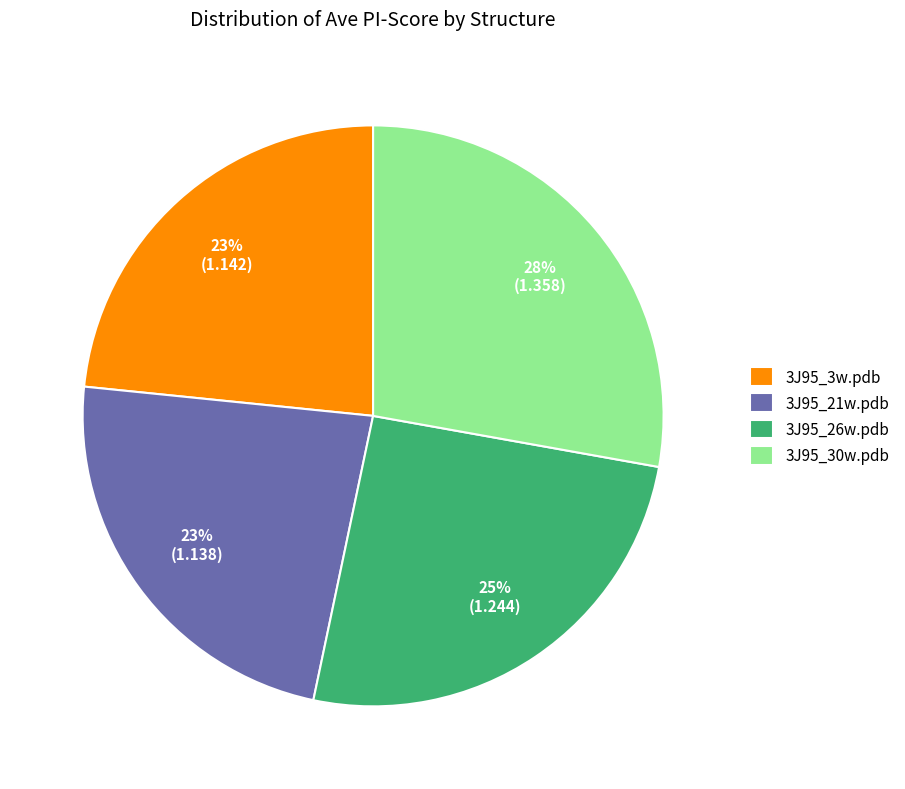

Between 3J95_30w.pdb and 3J95_21w.pdb, which is larger?

3J95_30w.pdb